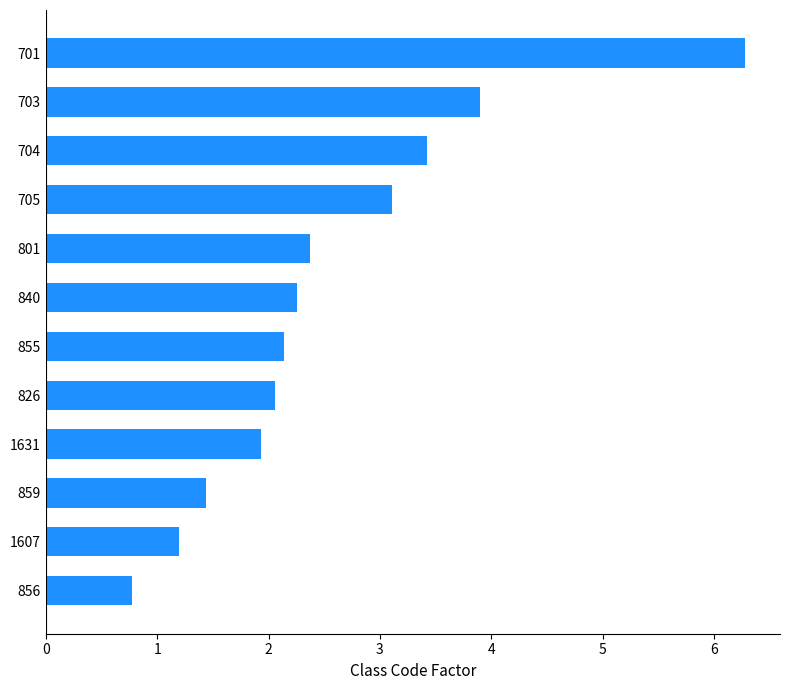

Count the number of categories in the chart.

12